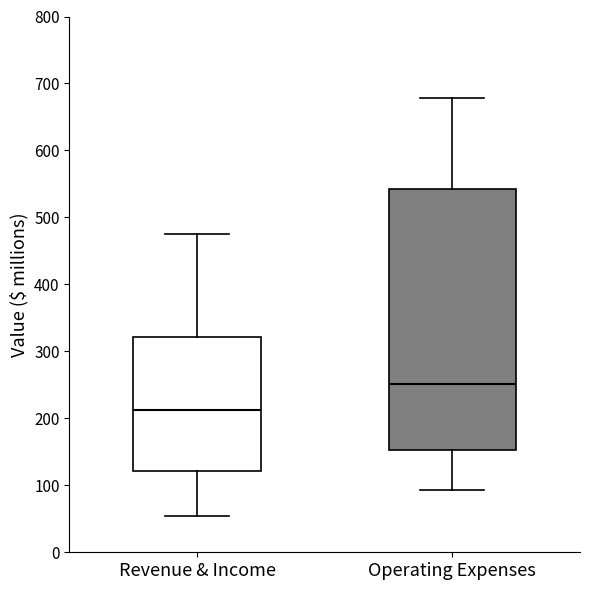

Reading left to right, read every box against the y-axis: the position of its median line, the range the box covers, and the ends of its whiskers. The values are not printed on the chart, so give them approximately, as read against the axis.

Revenue & Income: median 210, box 120 to 320, whiskers 50 to 480
Operating Expenses: median 250, box 150 to 540, whiskers 90 to 680